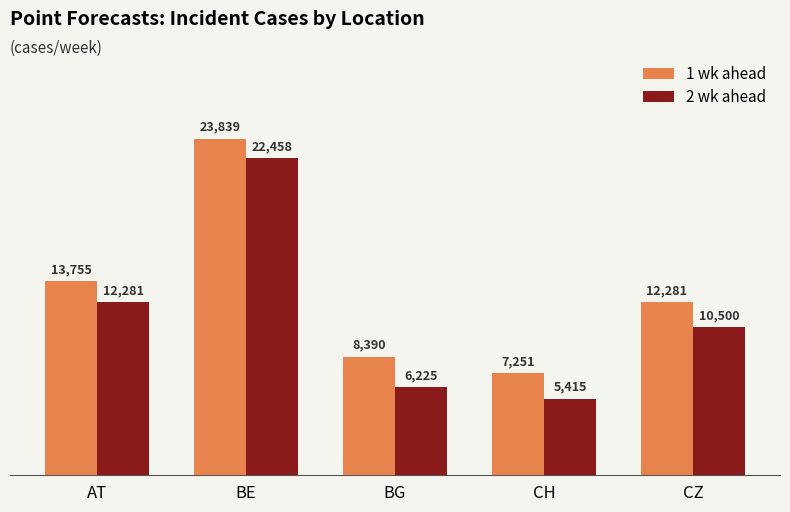

How many data points does each series have?

5